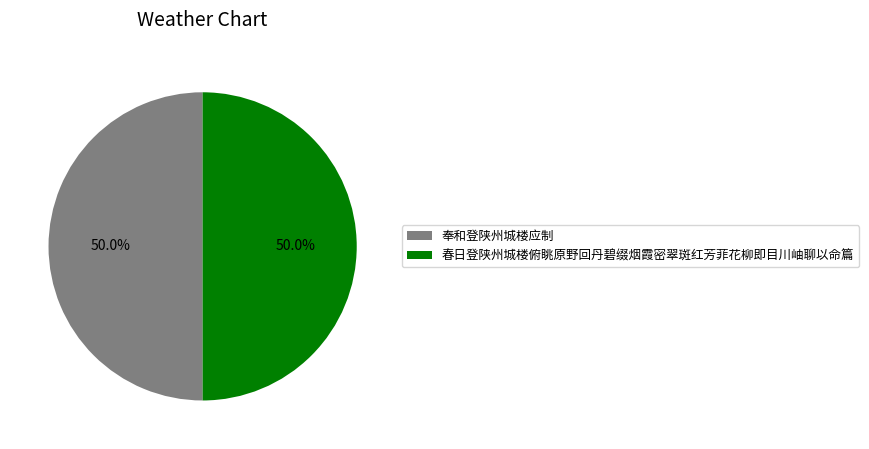

Count the number of slices in the pie.

2